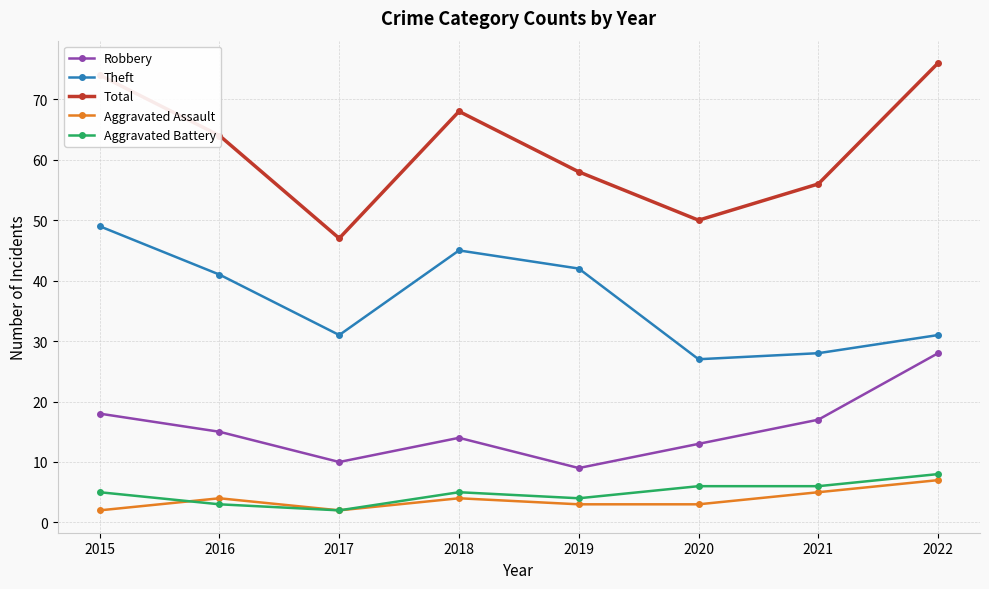

Read the Total value at 2015, to the nearest 10.

70